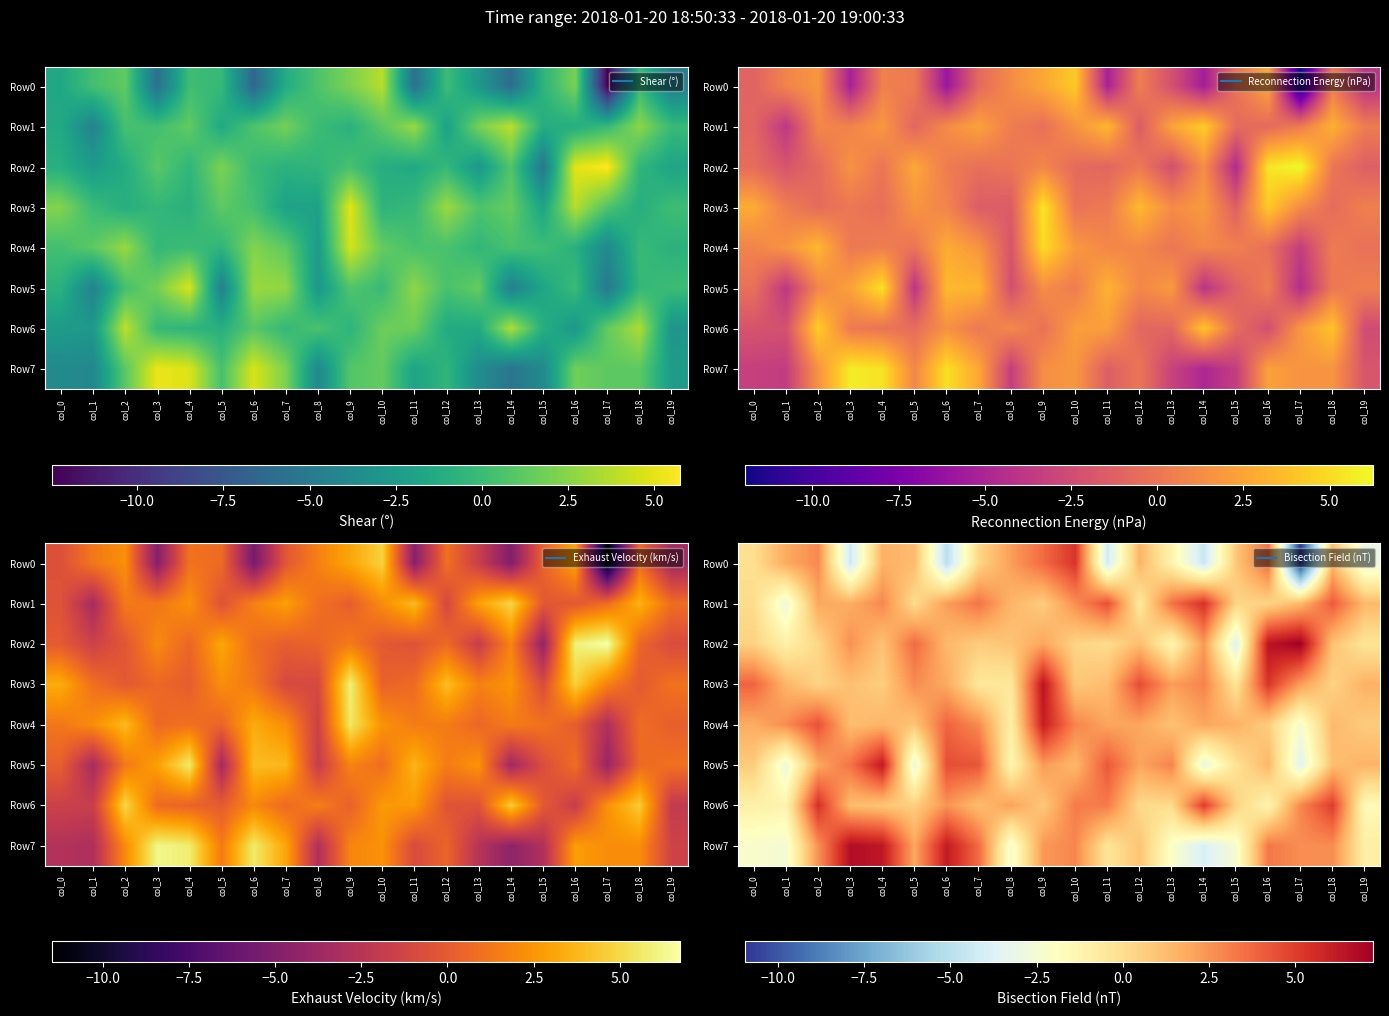

Which has a higher value, col_2 or col_9?

col_9